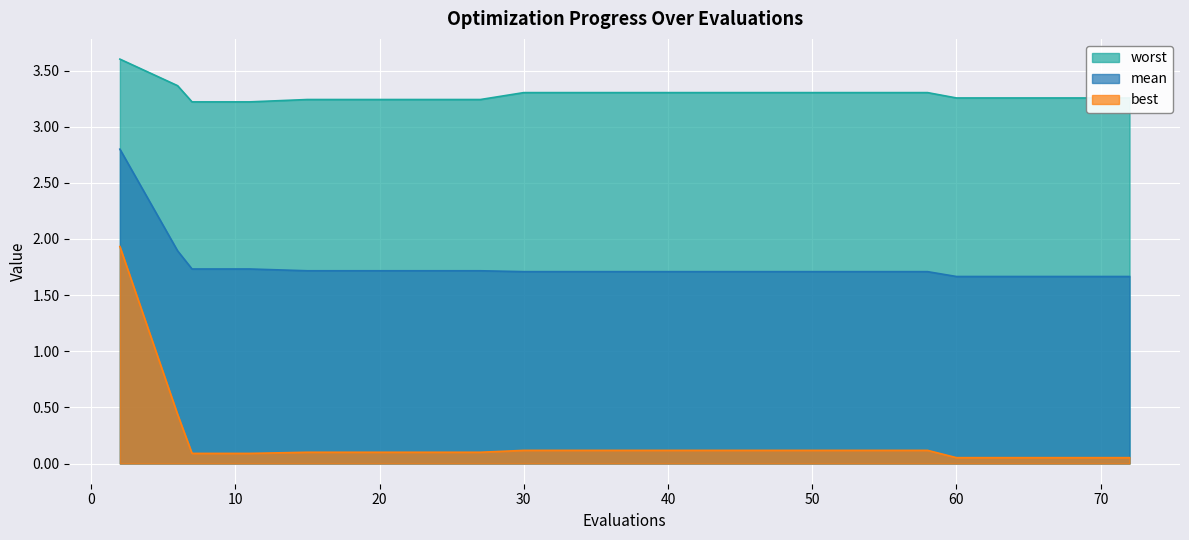

Rank the series by their maximum value, from lowest to highest.

best, mean, worst